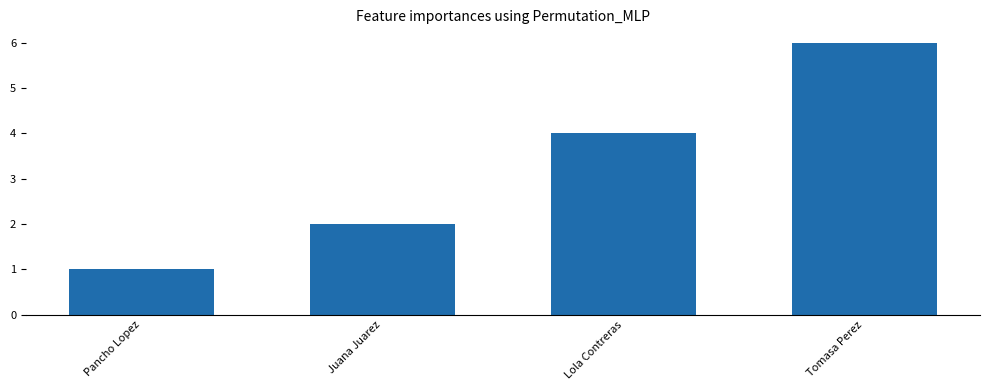

How many data points are less than 4?

2